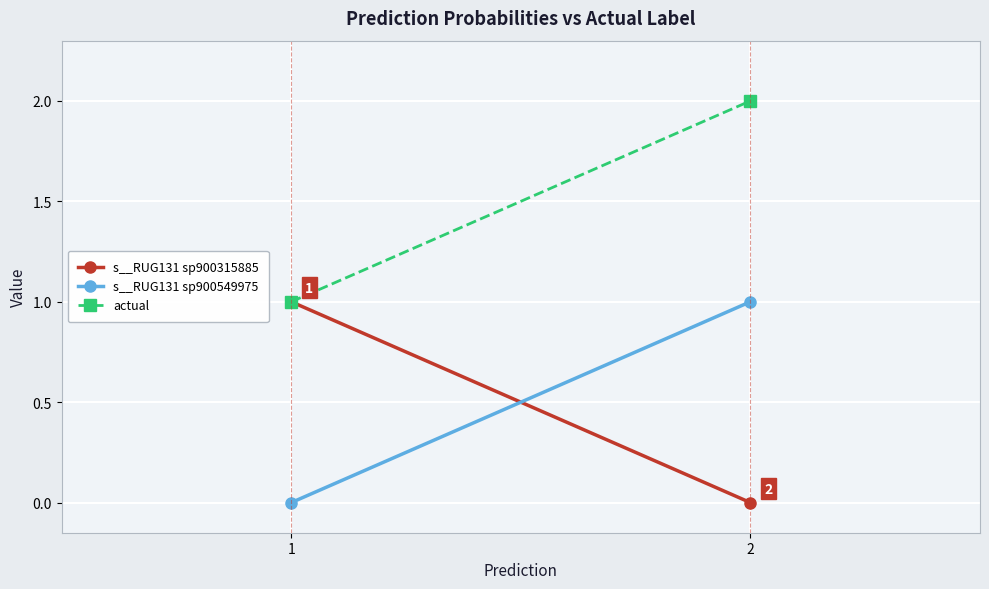

At which label is actual closest to 1?

1